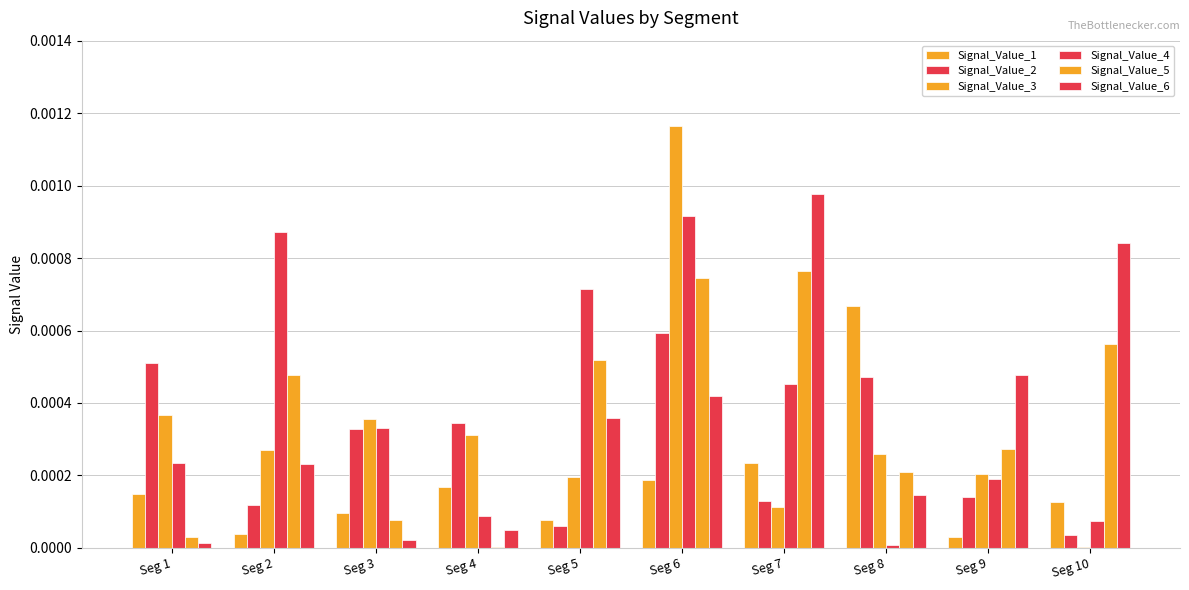

Between Seg 2 and Seg 8, which series saw the biggest shift?

Signal_Value_4